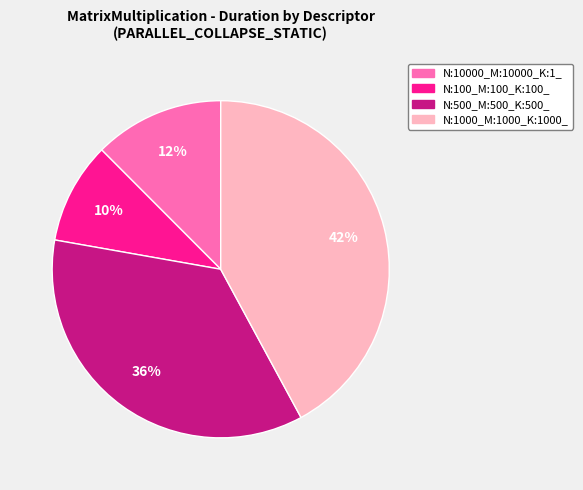

To the nearest percent, what is the difference between the N:1000_M:1000_K:1000_ and N:10000_M:10000_K:1_ slice percentages?

30%